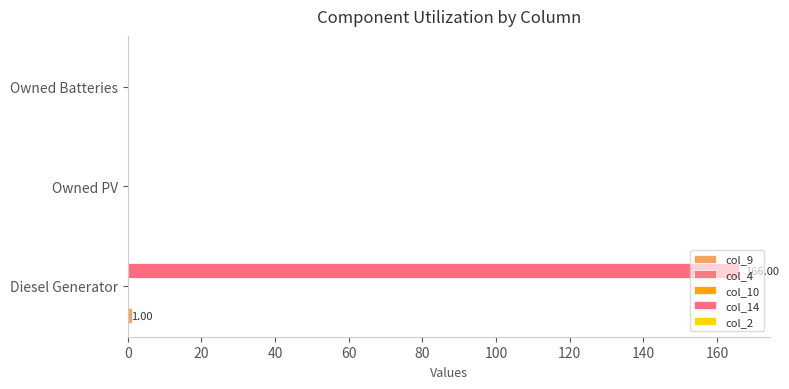

True or false: col_10 has a value of 0.3 at 20.

False